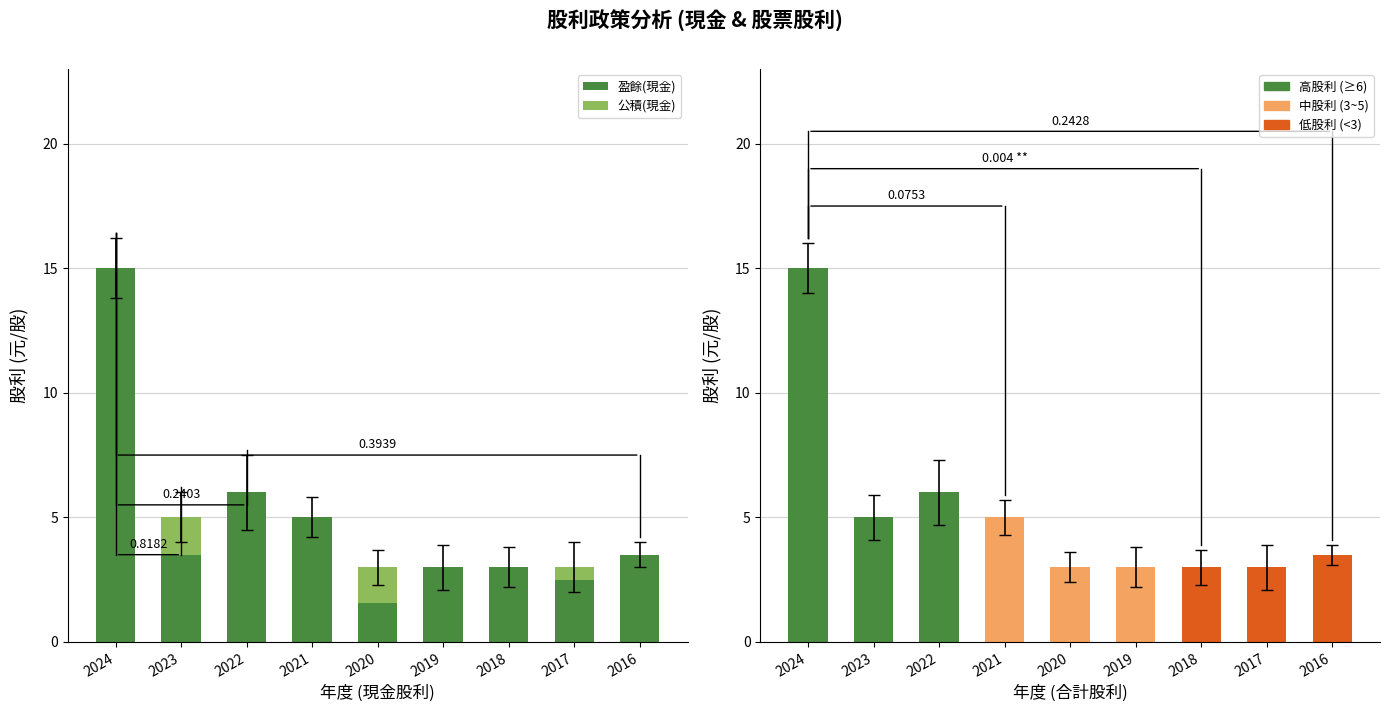

How many values in the 合計股利 series exceed 3?

5